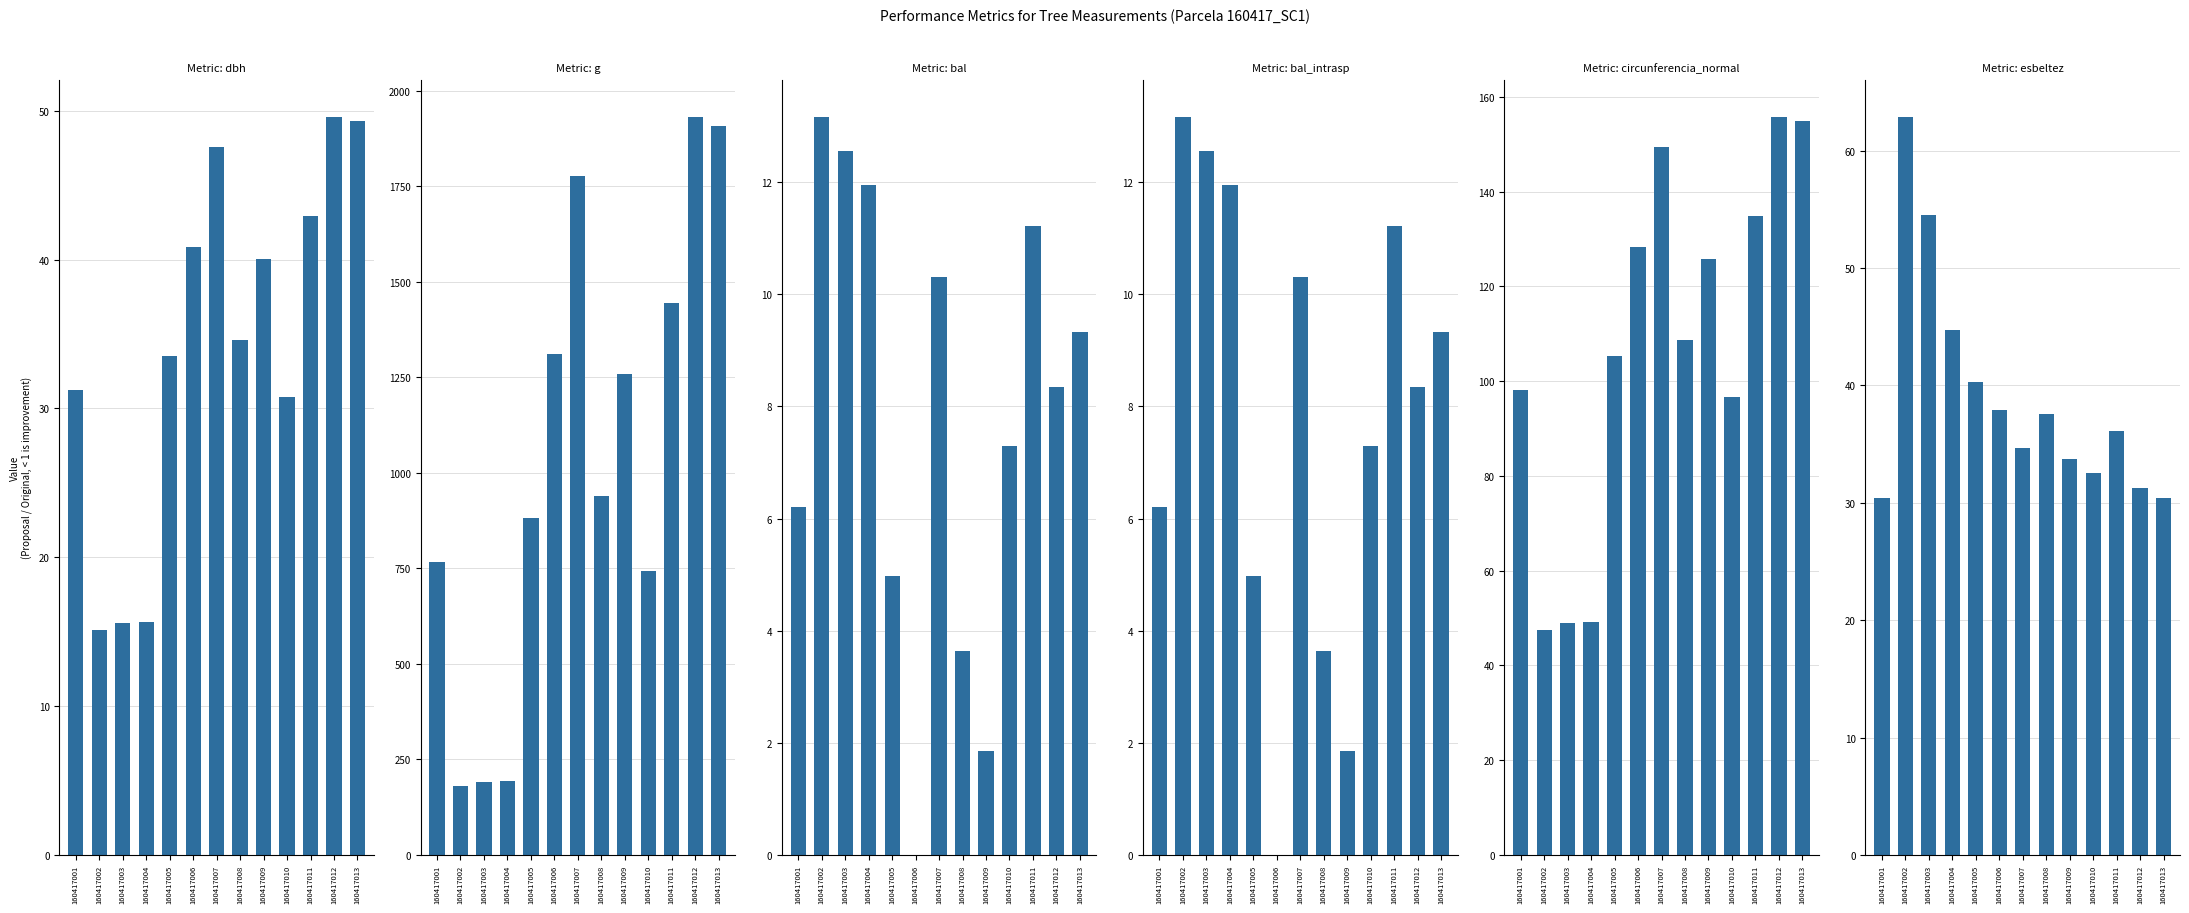

Which label corresponds to the smallest value in the chart?

160417006